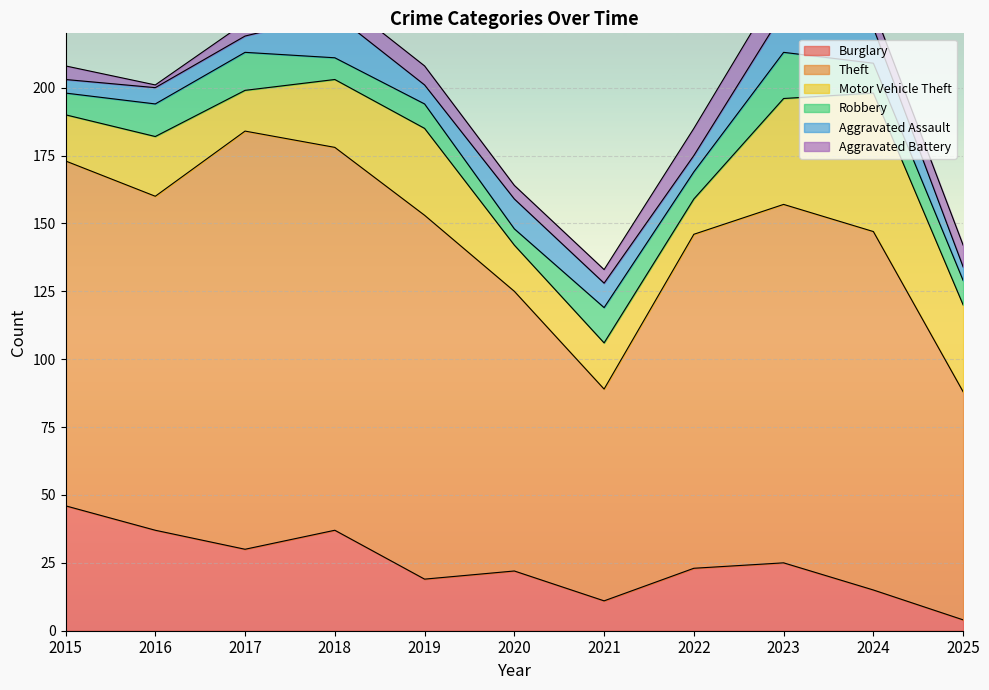

Reading left to right, what are all the values shown in this chart?

Burglary: 46	37	30	37	19	22	11	23	25	15	4
Theft: 127	123	154	141	134	103	78	123	132	132	84
Motor Vehicle Theft: 17	22	15	25	32	17	17	13	39	51	32
Robbery: 8	12	14	8	9	6	13	10	17	11	9
Aggravated Assault: 5	6	6	16	7	11	9	6	15	13	5
Aggravated Battery: 5	1	5	7	7	5	5	10	12	7	8